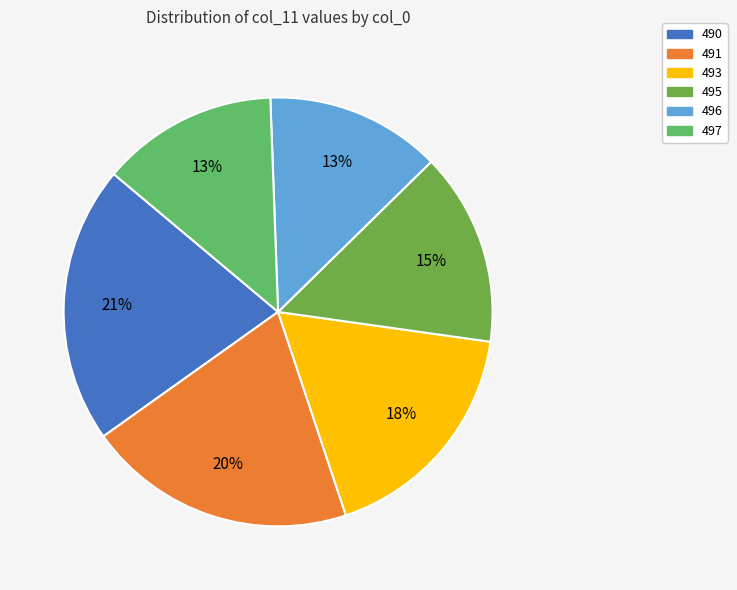

Which has a higher value, 496 or 490?

490